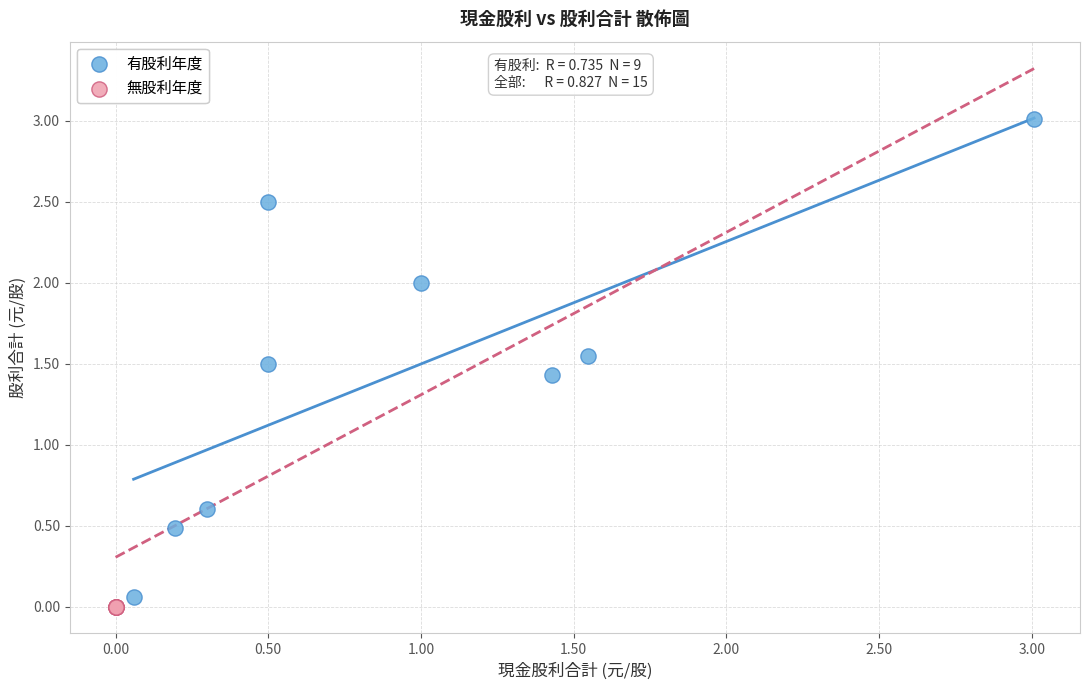

Which series reaches the maximum Y coordinate?

有股利年度